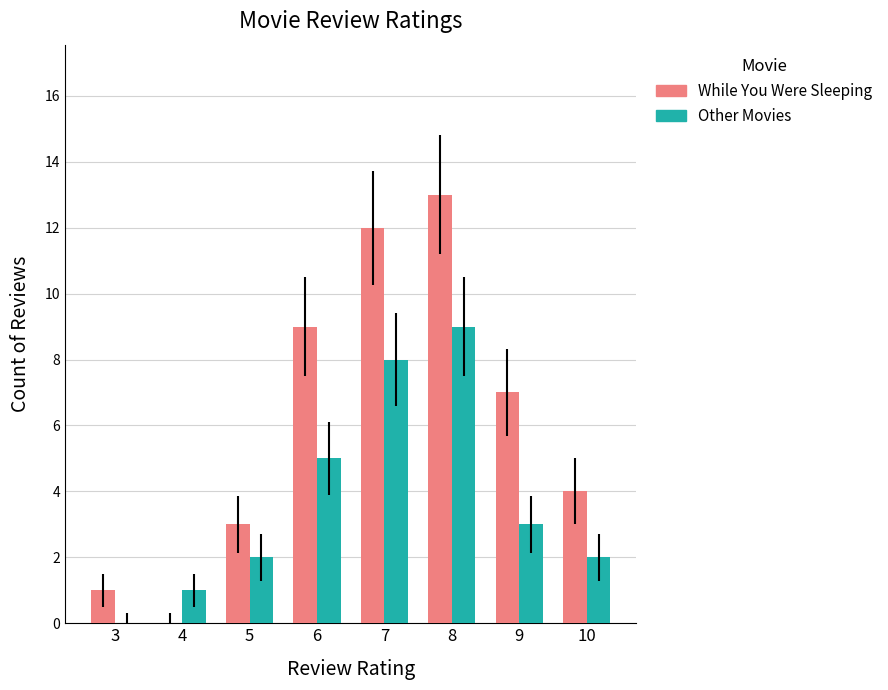

What is the sum of all While You Were Sleeping values?

49